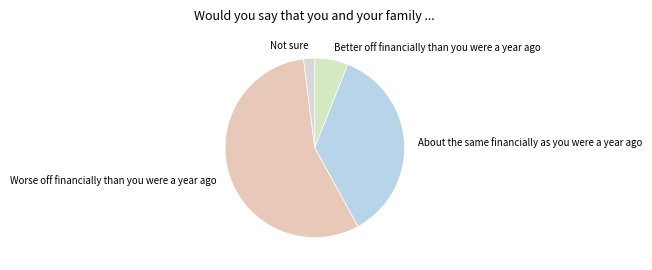

Which has a higher value, About the same financially as you were a year ago or Better off financially than you were a year ago?

About the same financially as you were a year ago